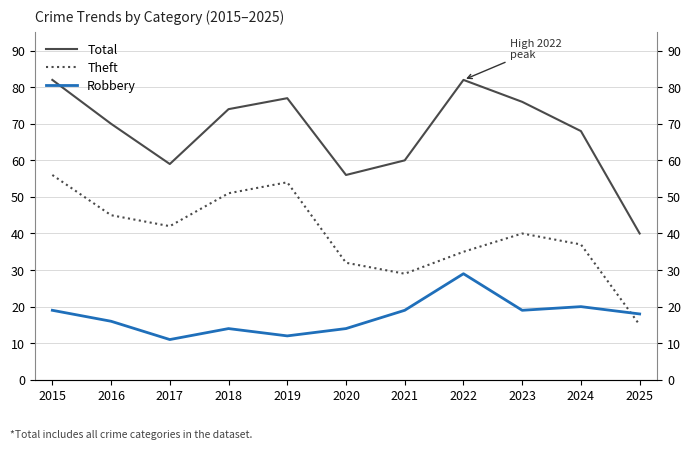

Which label corresponds to the smallest value in the chart?

2017